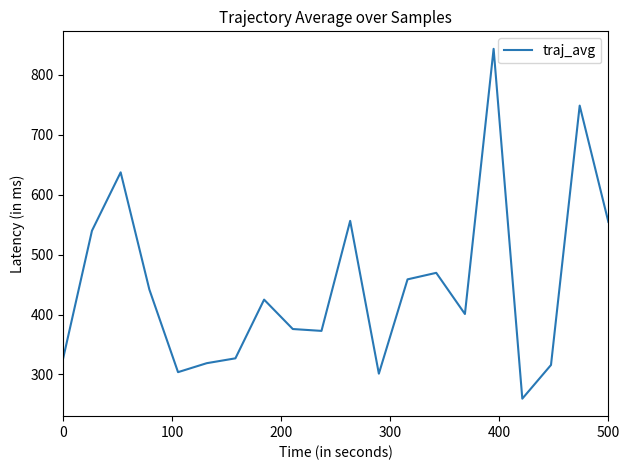

What is the minimum value shown in the chart?

259.5